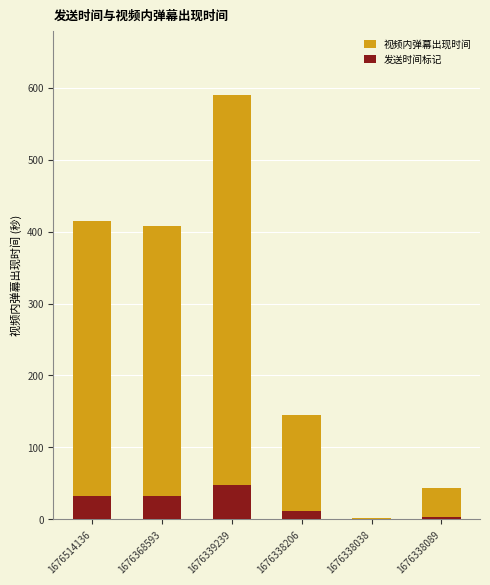

How many bars are there in each group?

2